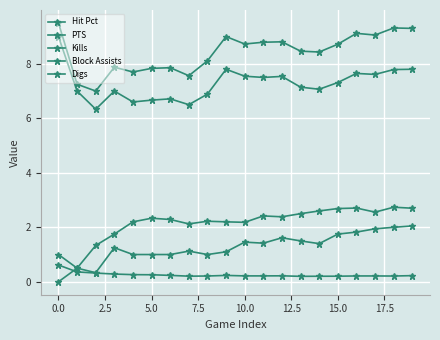

Does the chart have visible grid lines?

Yes